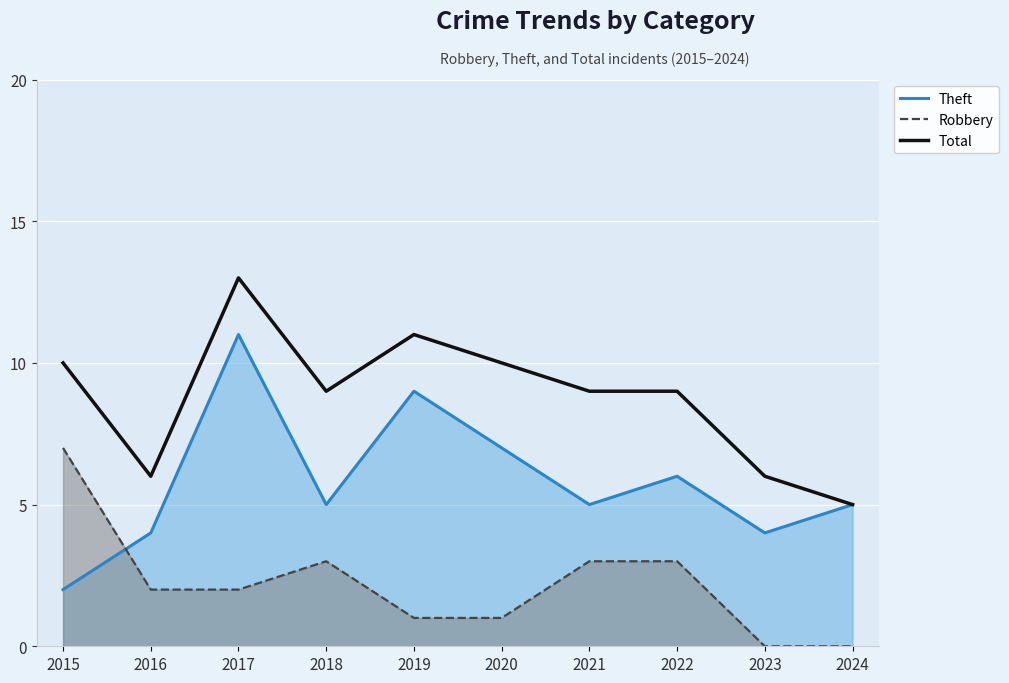

Count the Robbery values in the range 1 to 3.

7